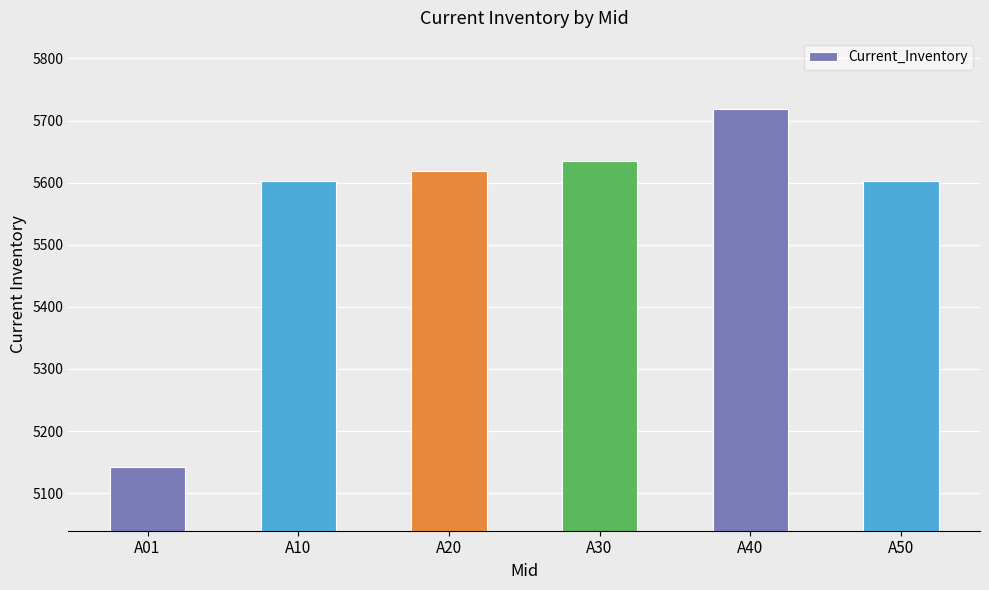

What is the greatest value displayed?

5718.7